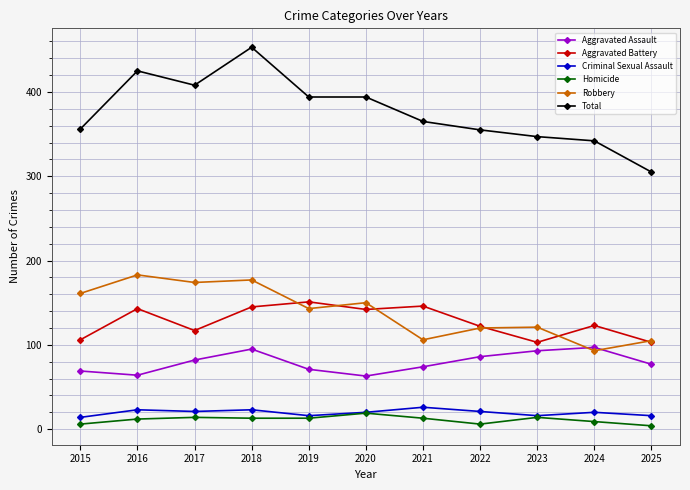

What is the difference between the maximum and second lowest values in the Criminal Sexual Assault series?

10